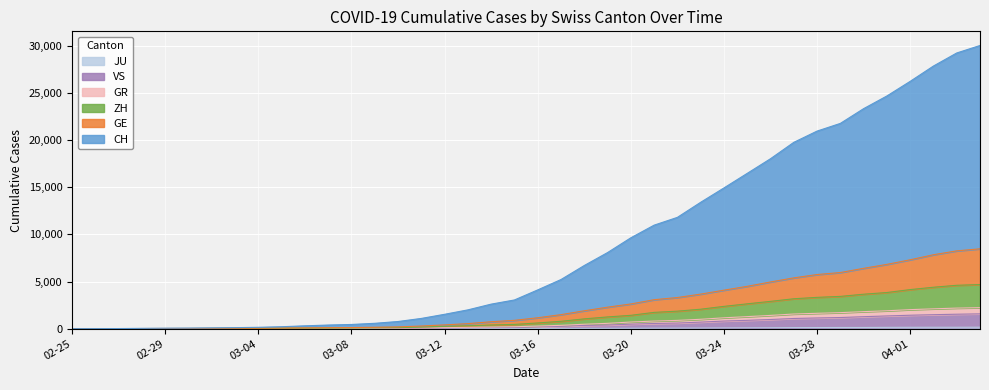

At which category is the sum across all series the highest?

2020-04-04